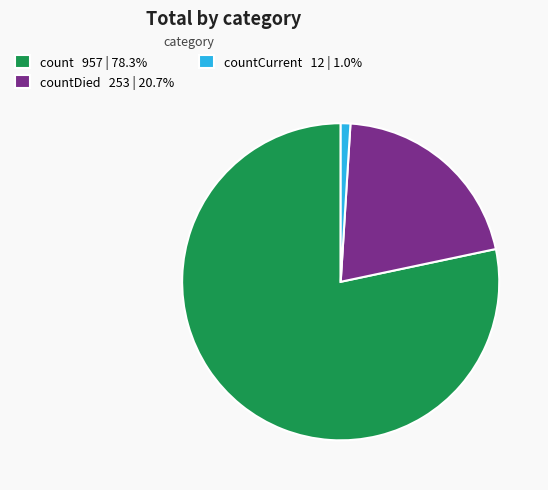

What is the ratio of the value at countDied 253 | 20.7% to the value at count 957 | 78.3%?

0.3